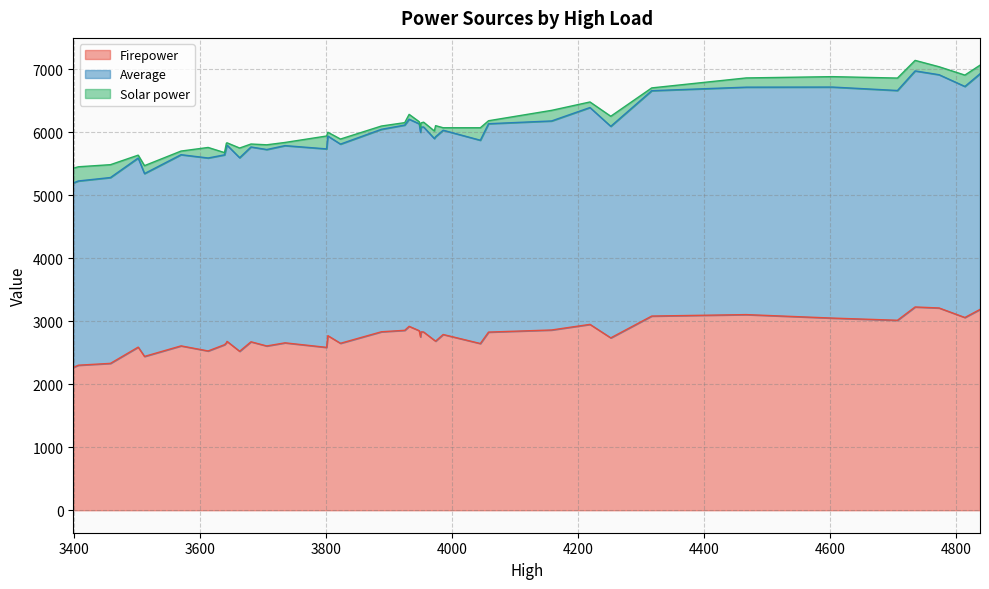

How many lines are shown in the chart?

3